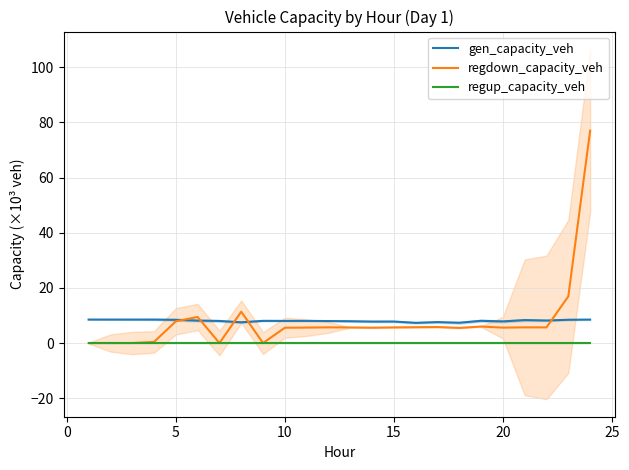

How many lines are shown in the chart?

3